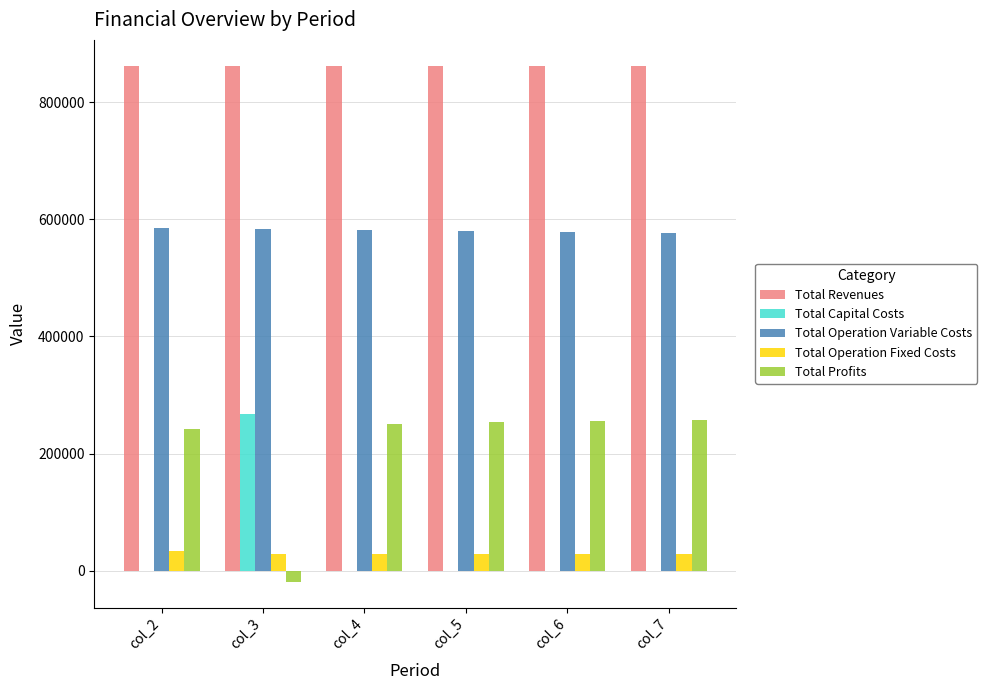

What is the maximum value for Total Profits?

256891.2